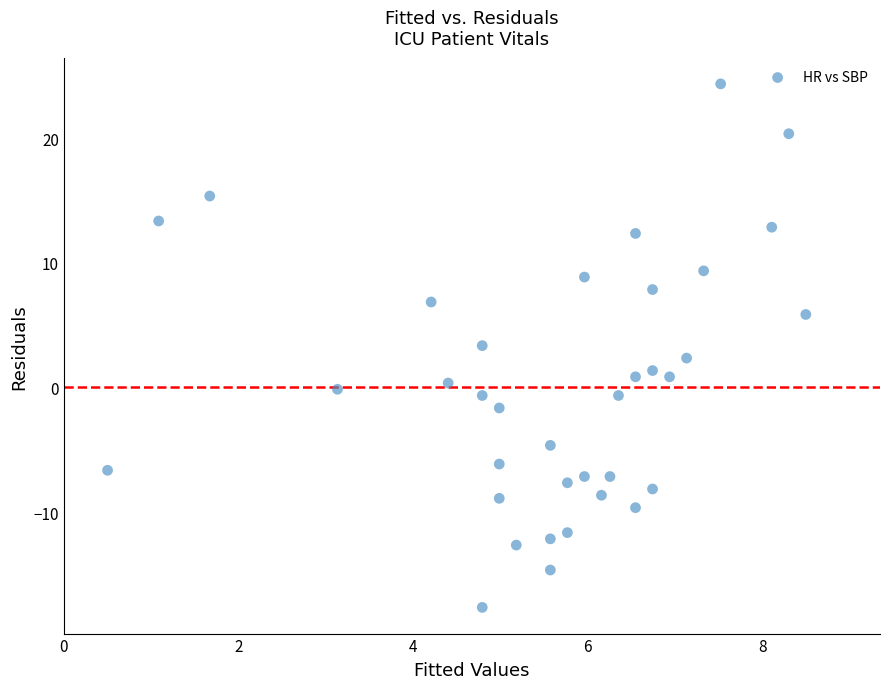

What is the range of X values (max minus min)?

8.0